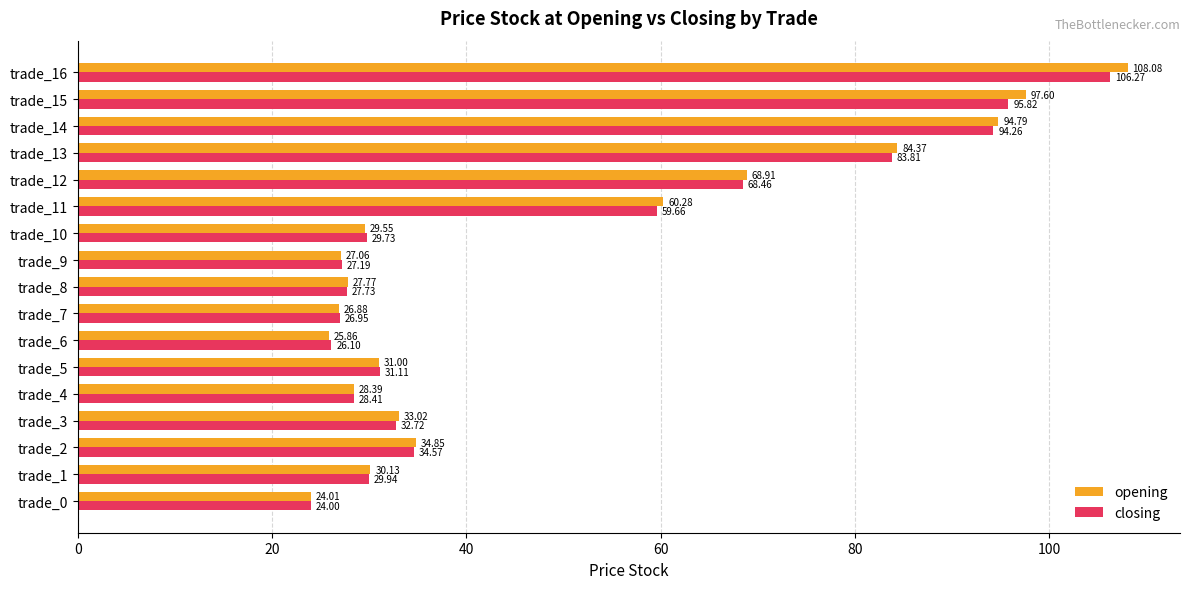

Rank the series by their average value, from highest to lowest.

opening, closing